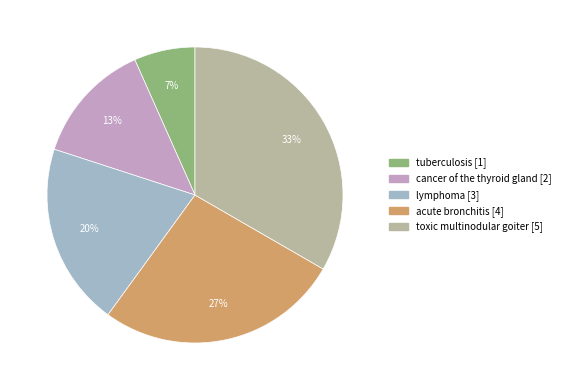

The tuberculosis slice represents 1% of the pie. True or false?

False